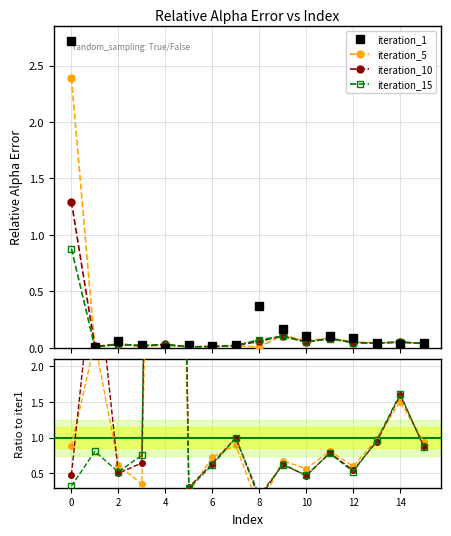

True or false: iteration_10 has more than 2 interior local peaks.

True